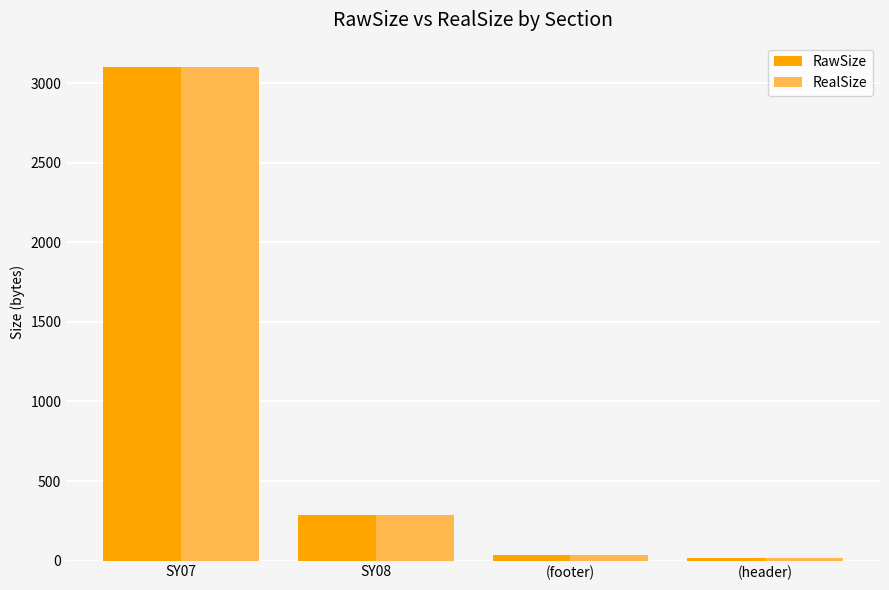

What is the label of the 3rd bar from the left?

(footer)